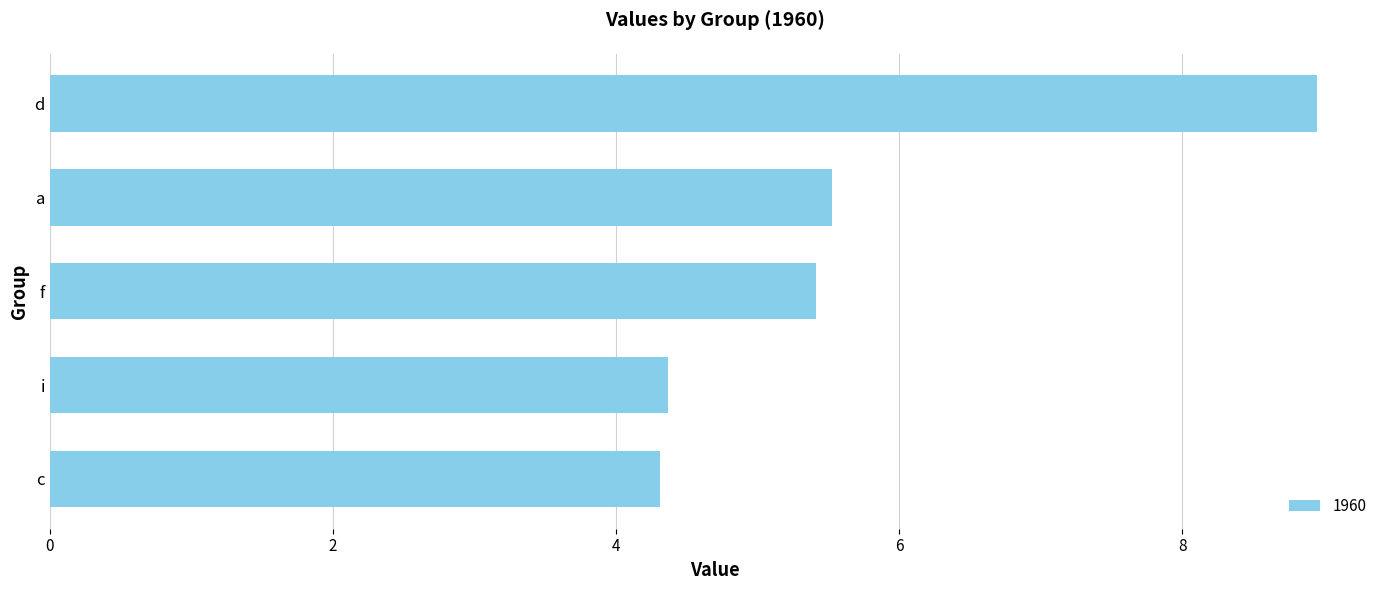

What is the label of the 3rd bar from the bottom?

f